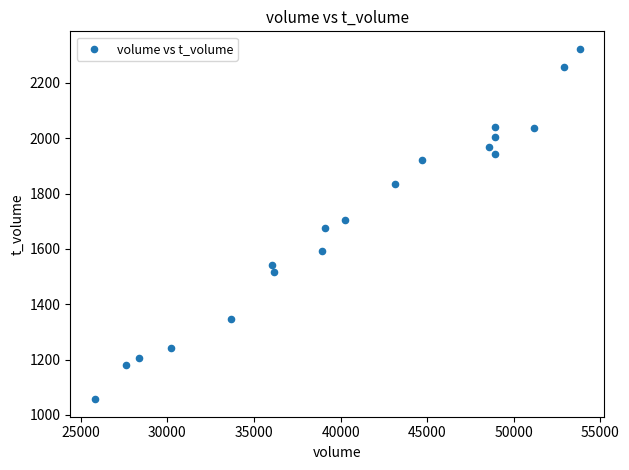

What is the range of X values (max minus min)?

28031